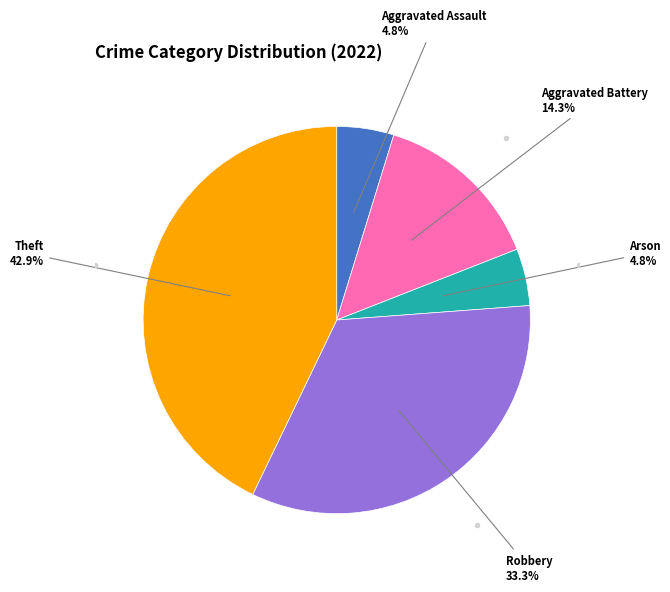

Does any single category account for the majority?

No